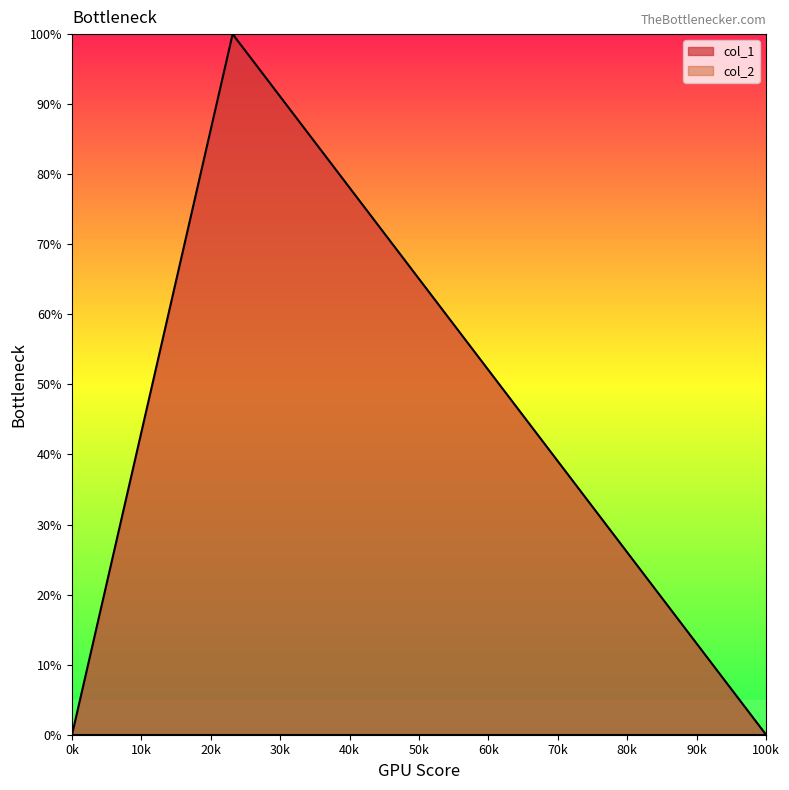

What is the maximum value shown in the chart?

1